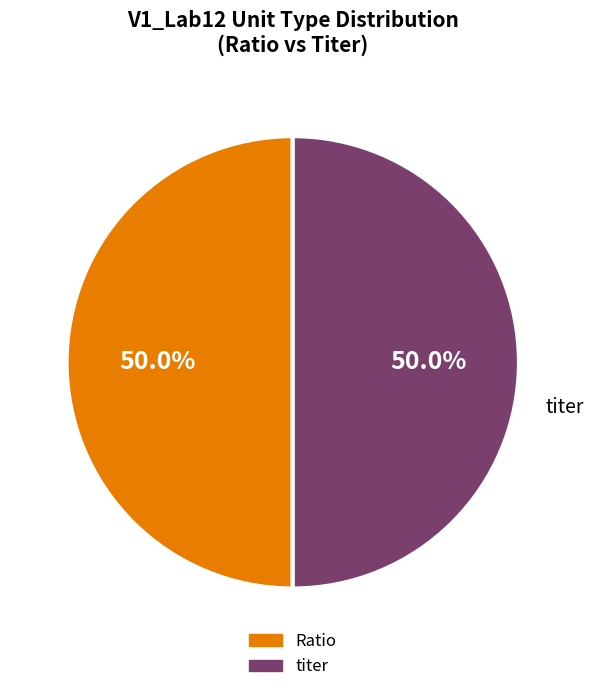

How many slices are in this pie chart?

2